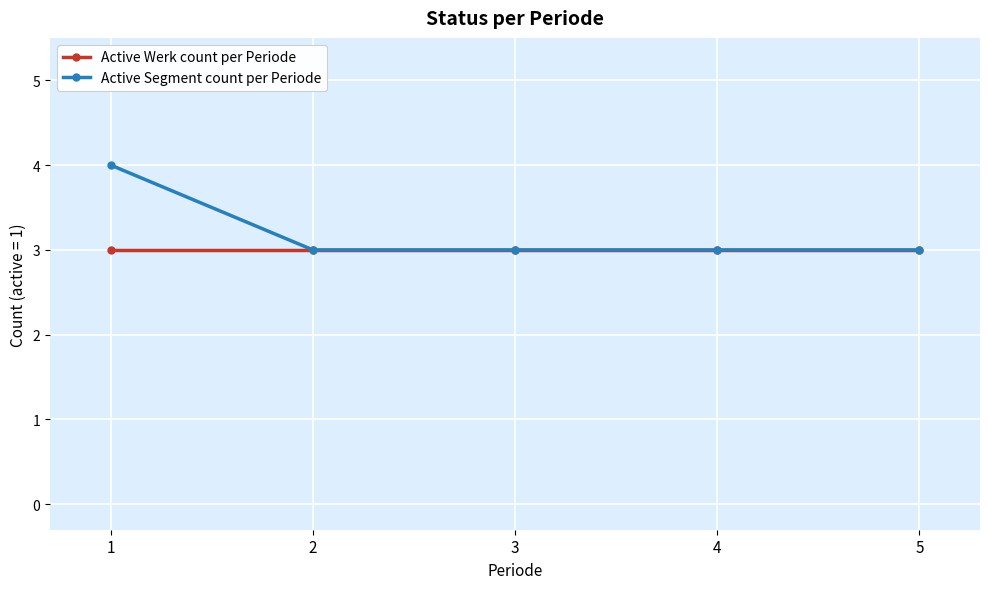

At which category is the sum across all series the highest?

1